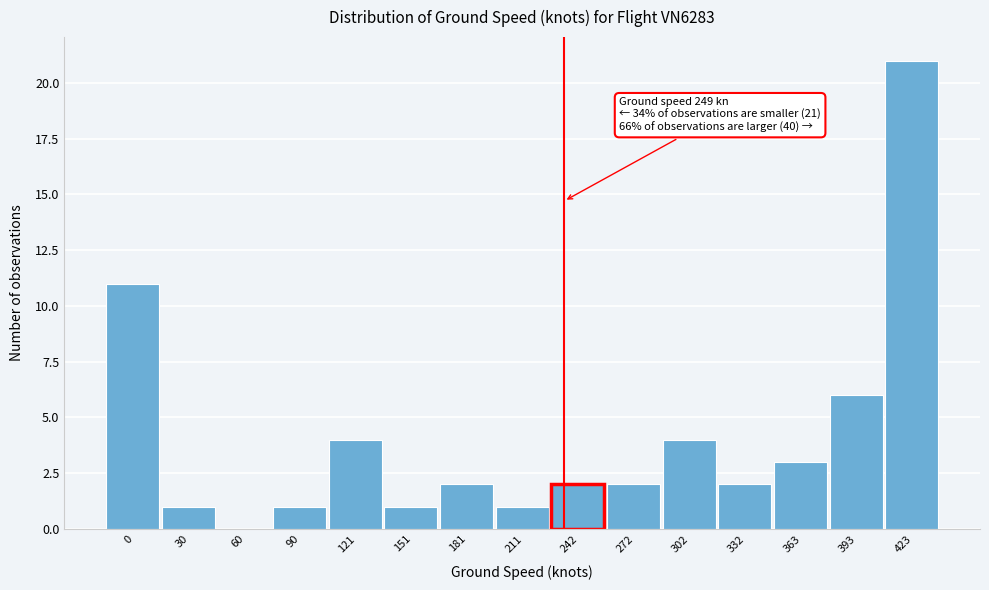

Reading right to left, extract all data points from this chart.

423=21	393=6	363=3	332=2	302=4	272=2	242=2	211=1	181=2	151=1	121=4	90=1	60=0	30=1	0=11